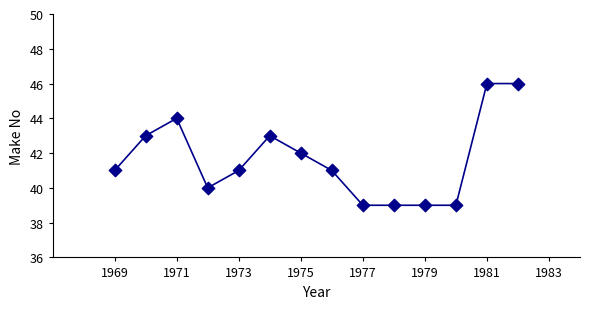

What is the range of X values (max minus min)?

13